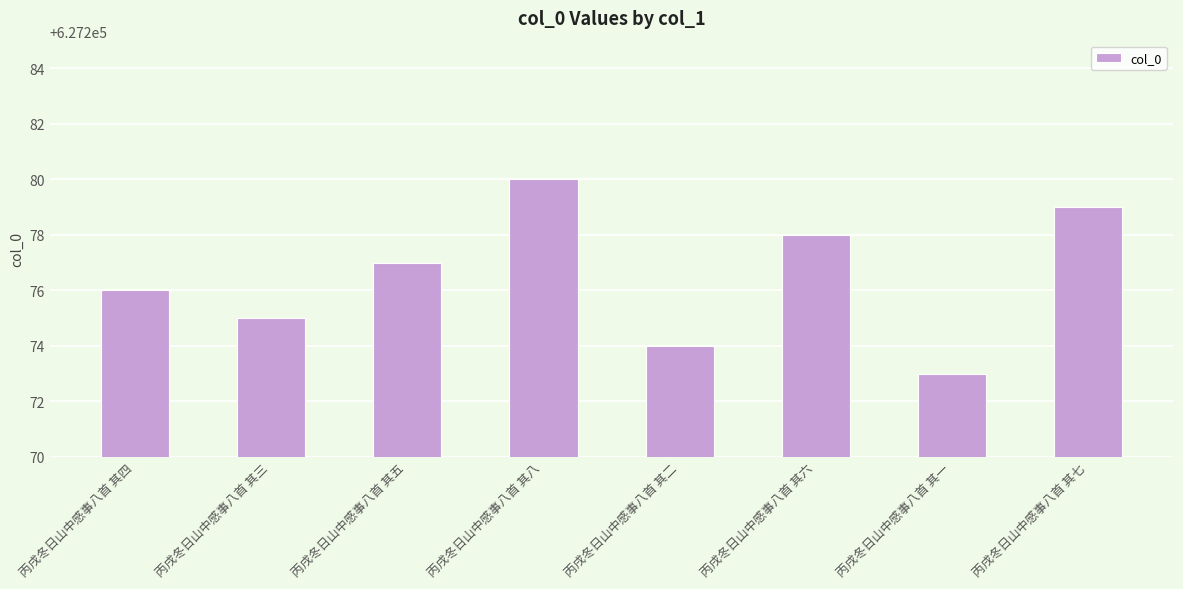

Is it true that the value at 丙戌冬日山中感事八首 其四 is 259684?

False